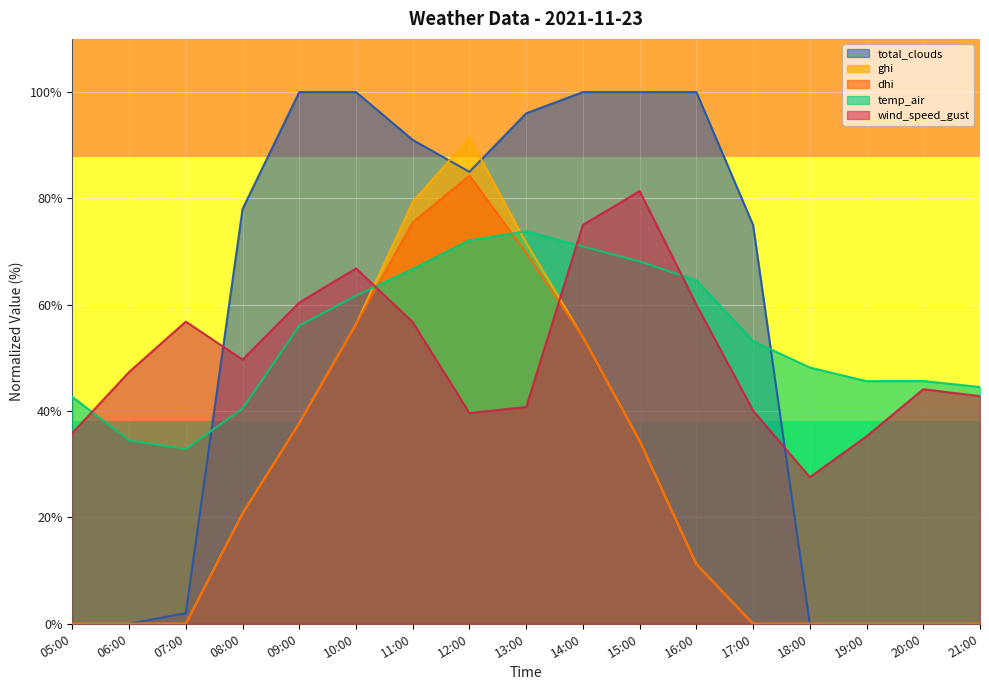

At which category does temp_air reach its first local valley?

07:00